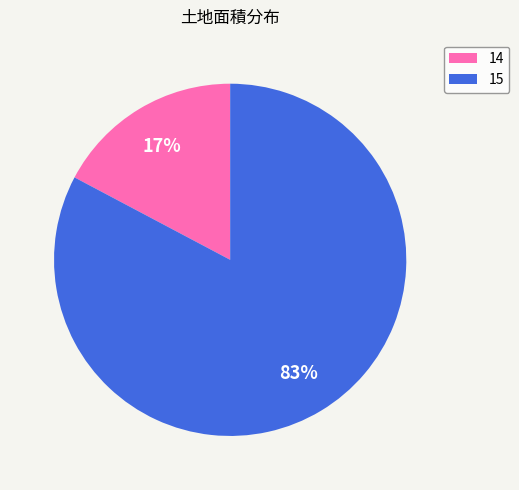

Is it true that 15 is 83% of the pie?

True